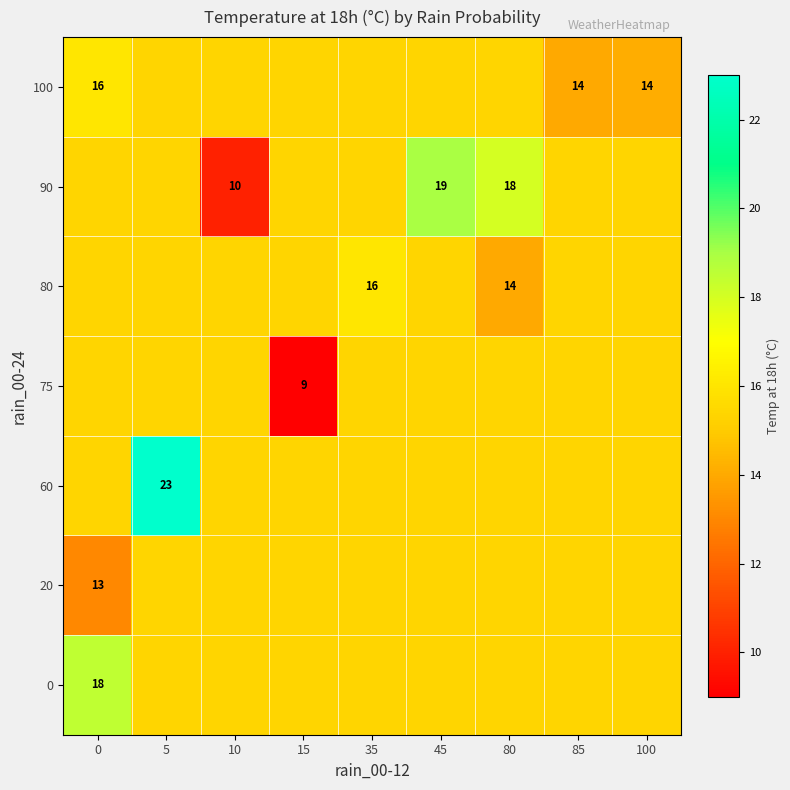

Reading left to right, transcribe all the data shown in this chart.

row_0: 0=18.5	5=15.4	10=15.4	15=15.4	35=15.4	45=15.4	80=15.4	85=15.4	100=15.4
row_1: 0=13.0	5=15.4	10=15.4	15=15.4	35=15.4	45=15.4	80=15.4	85=15.4	100=15.4
row_2: 0=15.4	5=23.0	10=15.4	15=15.4	35=15.4	45=15.4	80=15.4	85=15.4	100=15.4
row_3: 0=15.4	5=15.4	10=15.4	15=9.0	35=15.4	45=15.4	80=15.4	85=15.4	100=15.4
row_4: 0=15.4	5=15.4	10=15.4	15=15.4	35=16.0	45=15.4	80=14.0	85=15.4	100=15.4
row_5: 0=15.4	5=15.4	10=10.0	15=15.4	35=15.4	45=19.0	80=18.0	85=15.4	100=15.4
row_6: 0=16.0	5=15.4	10=15.4	15=15.4	35=15.4	45=15.4	80=15.4	85=14.0	100=14.1